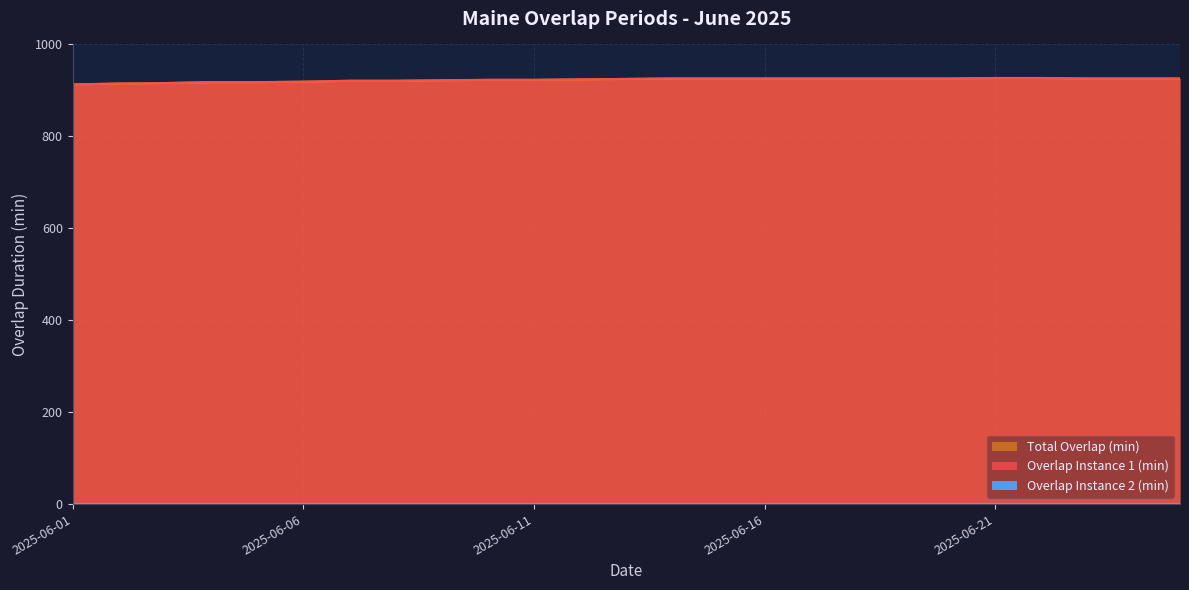

At which category is the sum across all series the highest?

2025-06-21